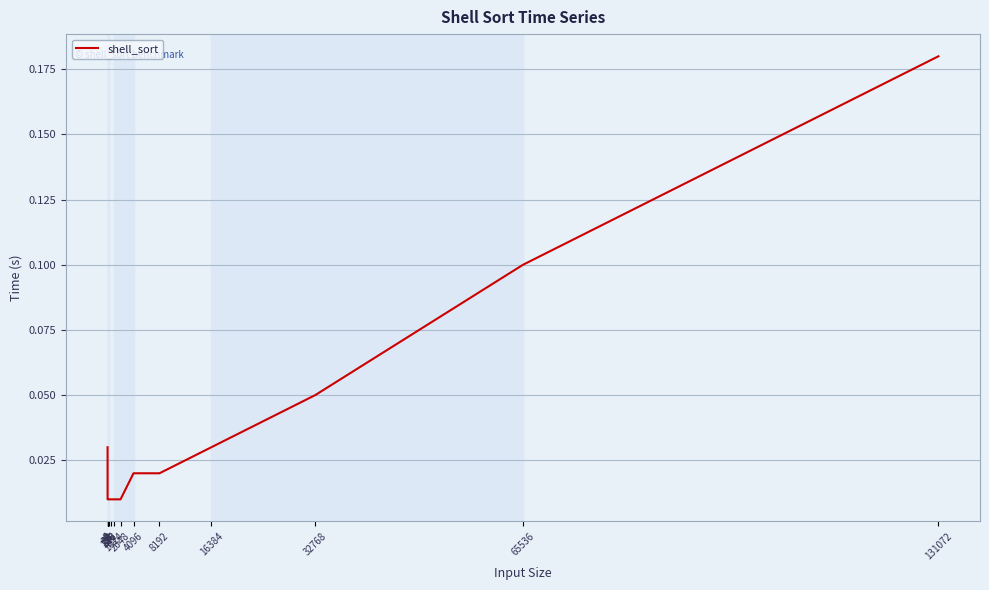

What is the value of the 15th point from the left?

0.1